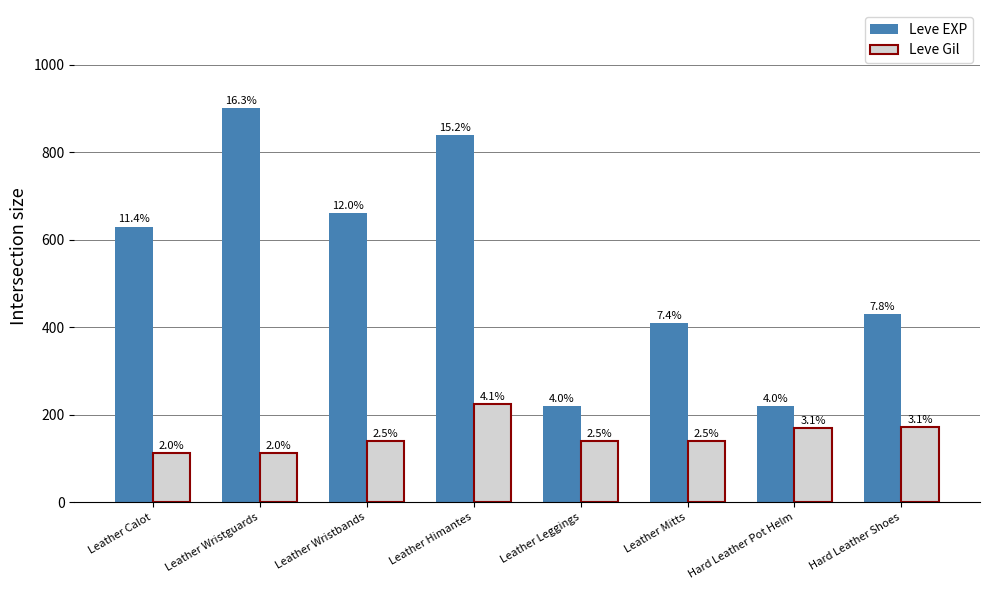

What are all the series names shown in the legend?

Leve EXP, Leve Gil